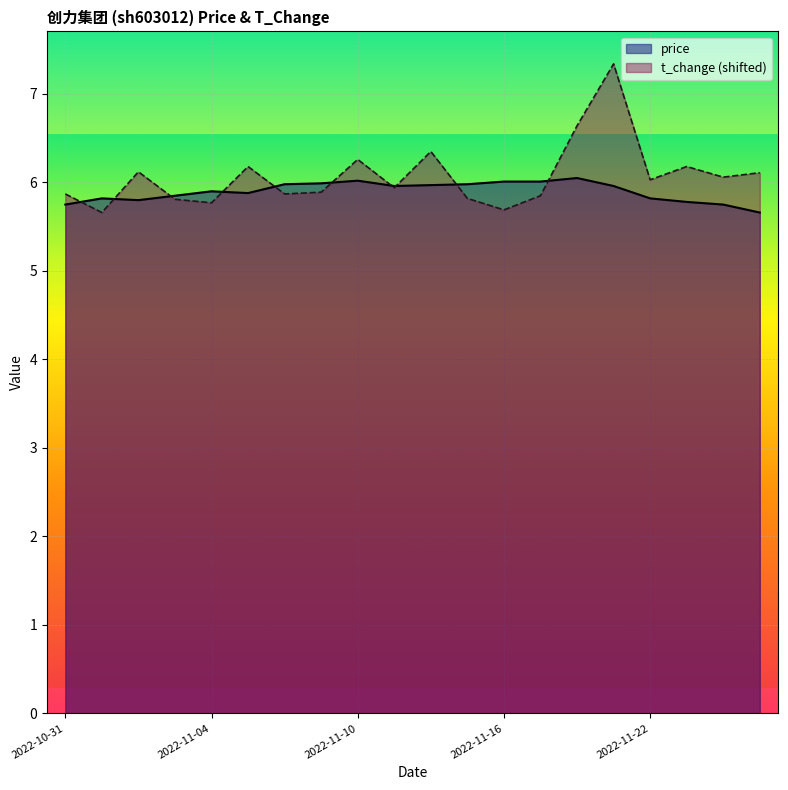

Which series has the widest spread of values?

t_change (shifted)